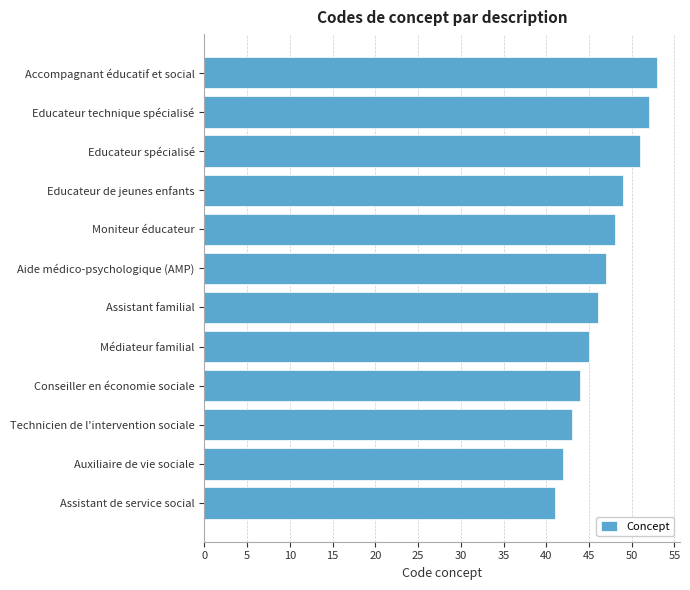

True or false: the data shows 60 at Assistant familial.

False